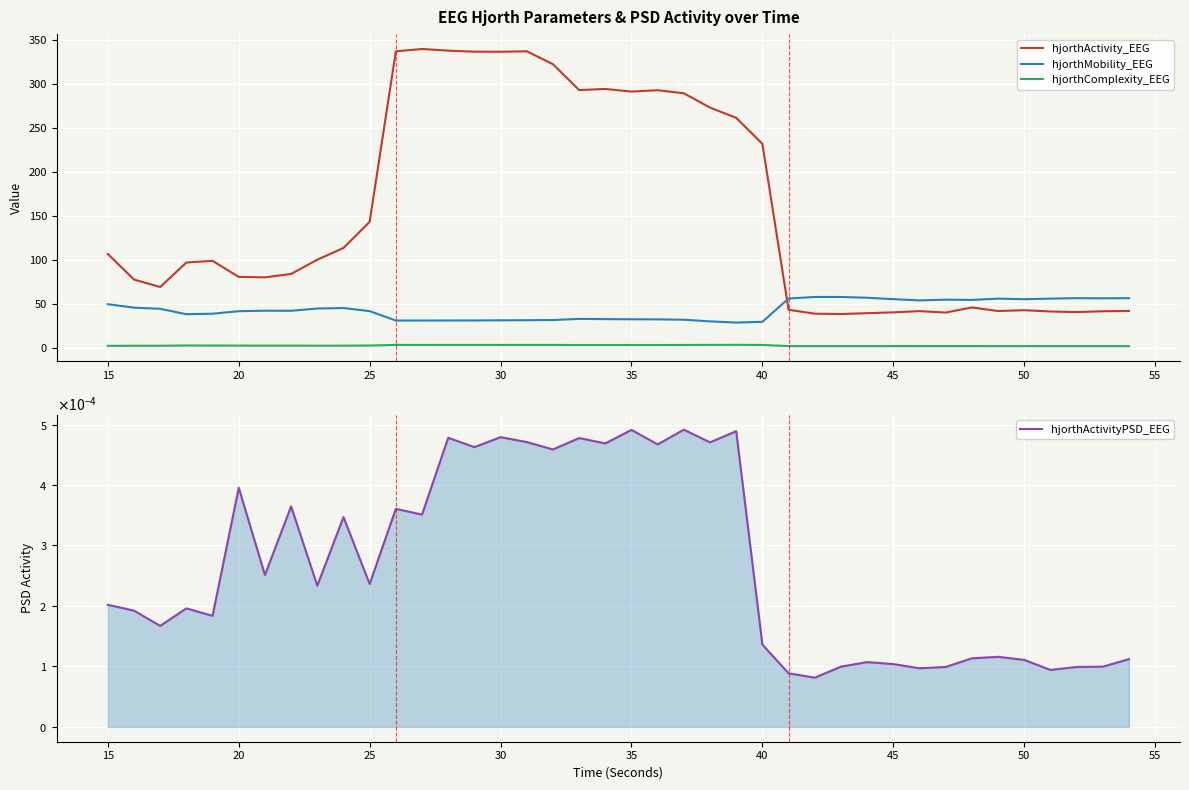

What are all the series names shown in the legend?

hjorthActivity_EEG, hjorthMobility_EEG, hjorthComplexity_EEG, hjorthActivityPSD_EEG